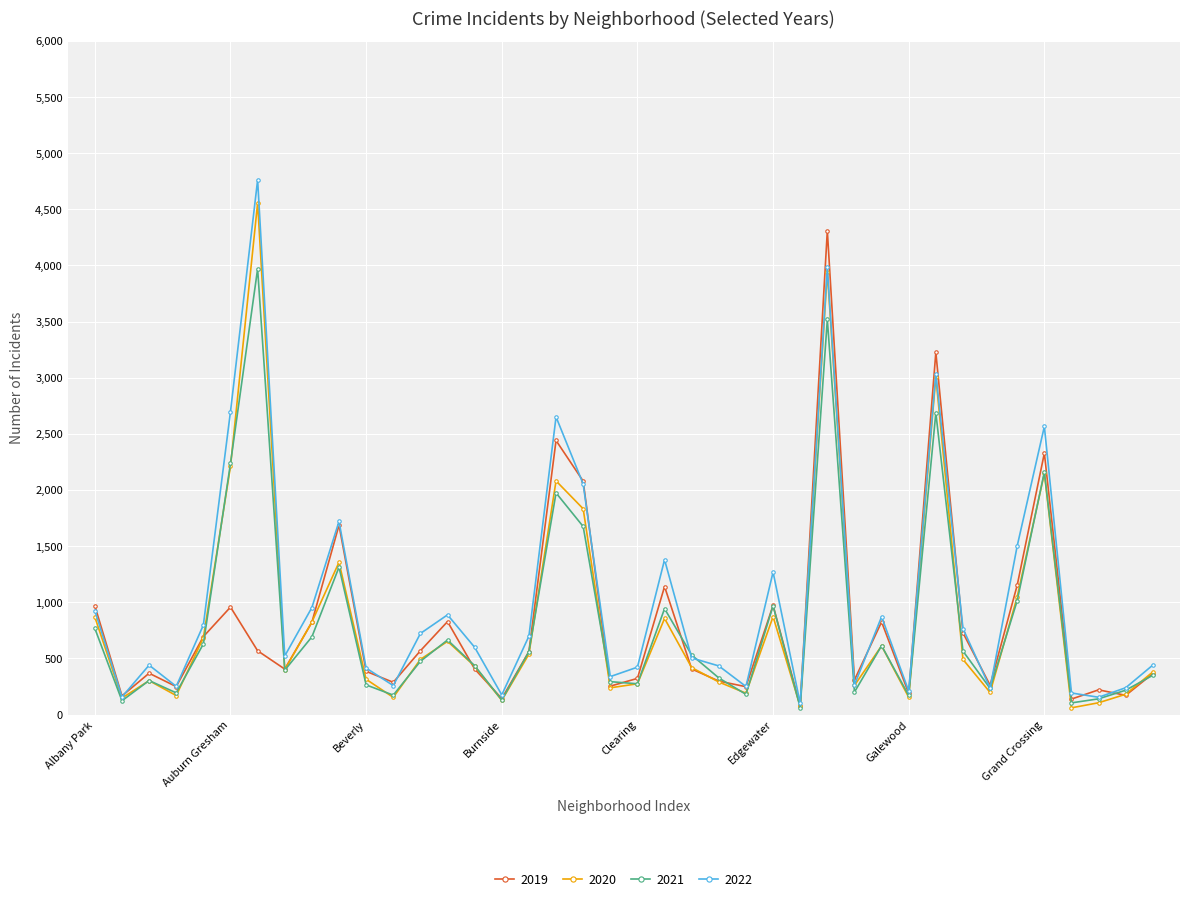

In 2021, how many points are lower than both neighbors (excluding endpoints)?

12